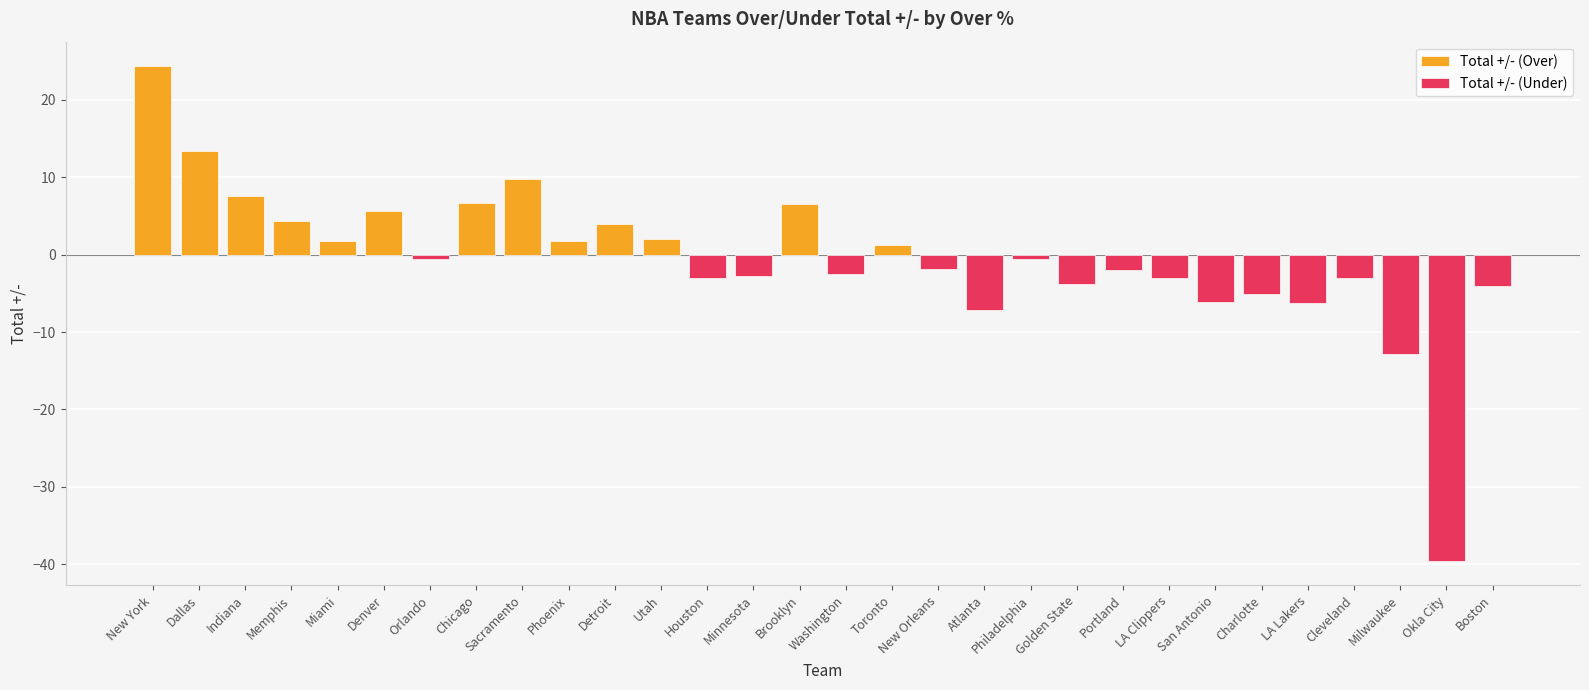

What is the difference between the values at Charlotte and Portland?

3.1